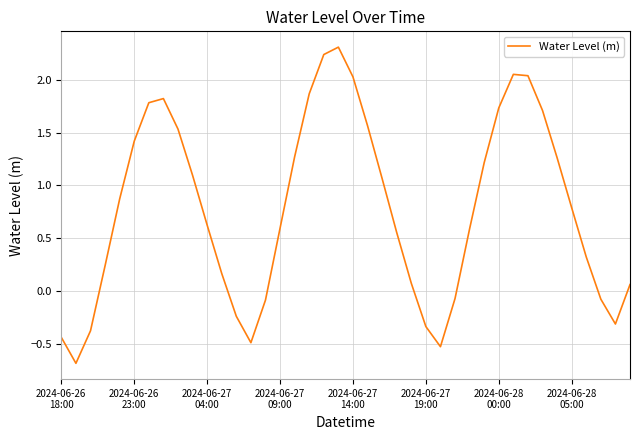

What is the difference between the maximum and minimum values?

3.0